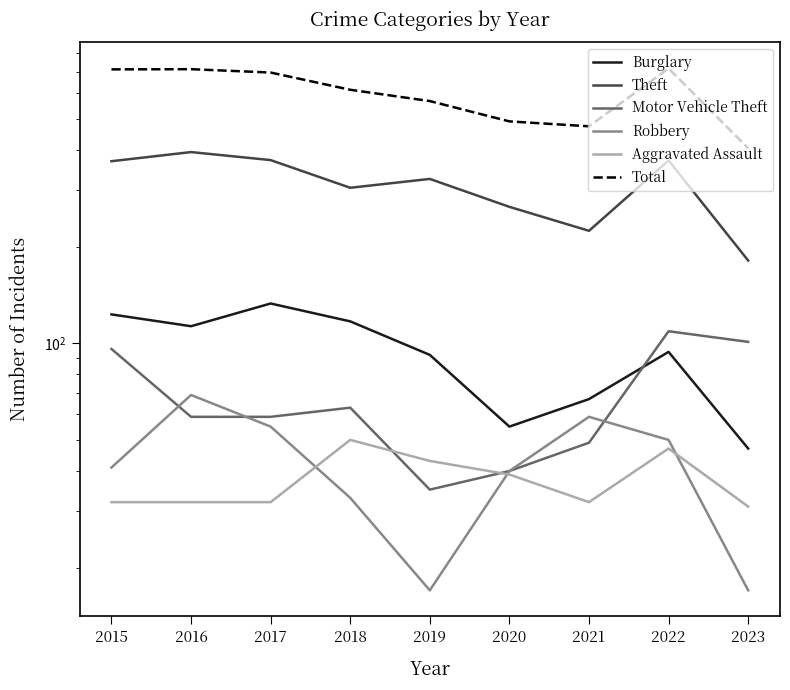

What is the total value across all series at 2018?

1184